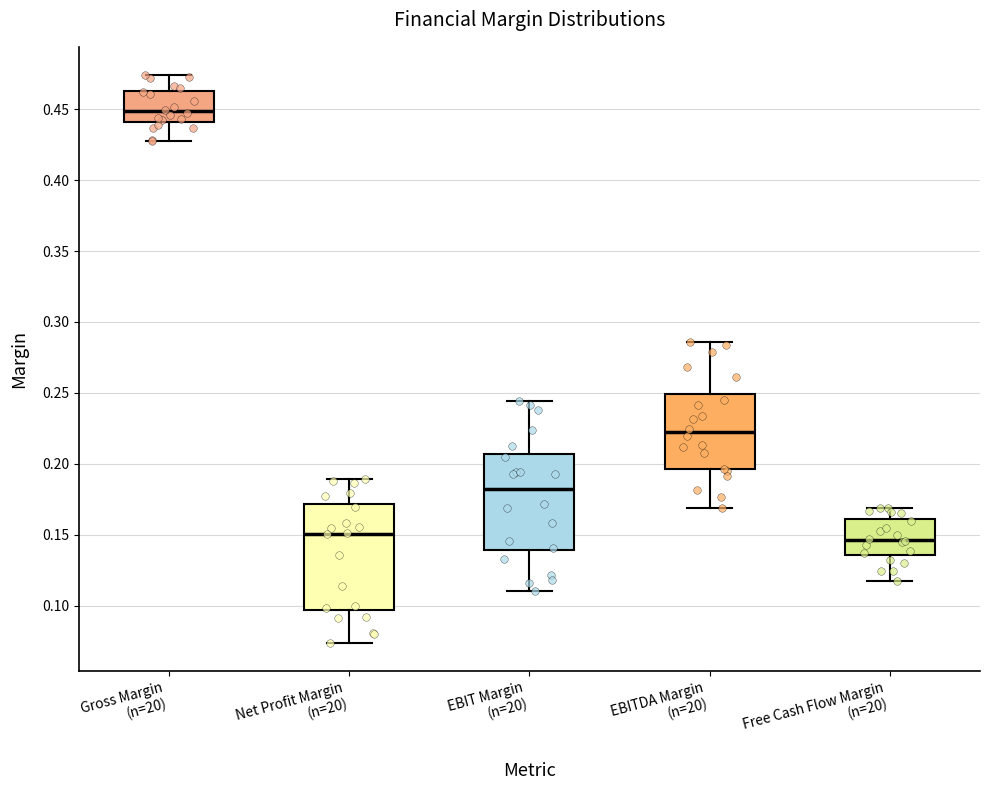

Reading left to right, transcribe this box plot: for each box, give where its median line is, the range the box spans, and where its two whiskers end, as read against the y-axis. The values are not printed on the chart, so give them approximately, as read against the axis.

Gross Margin (n=20): median 0.450, box 0.440 to 0.465, whiskers 0.425 to 0.475
Net Profit Margin (n=20): median 0.150, box 0.095 to 0.170, whiskers 0.075 to 0.190
EBIT Margin (n=20): median 0.180, box 0.140 to 0.205, whiskers 0.110 to 0.245
EBITDA Margin (n=20): median 0.220, box 0.195 to 0.250, whiskers 0.170 to 0.285
Free Cash Flow Margin (n=20): median 0.145, box 0.135 to 0.160, whiskers 0.115 to 0.170